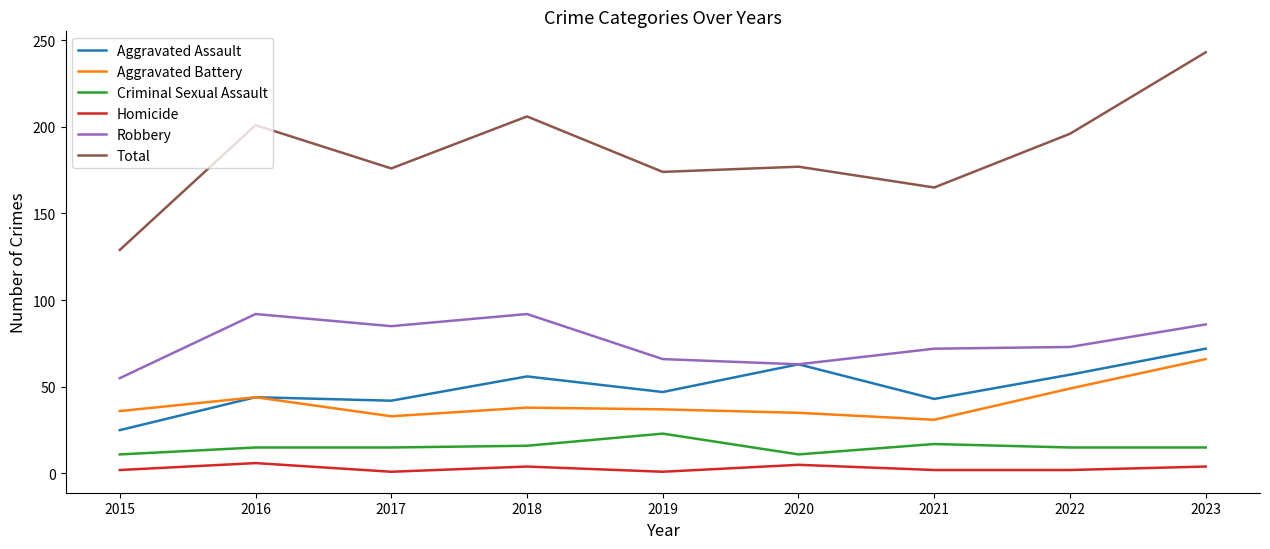

Which series has the largest total across all categories?

Total